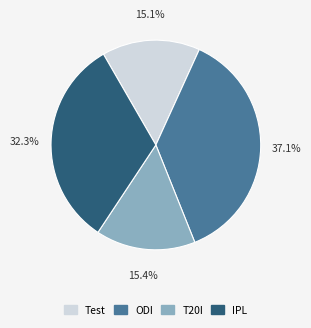

Count the number of slices in the pie.

4